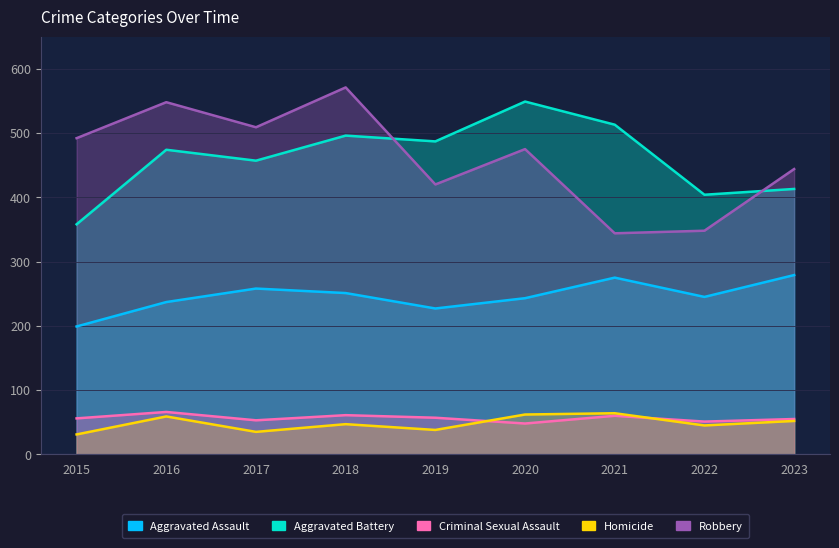

At which category does the chart reach its peak across all series?

2018